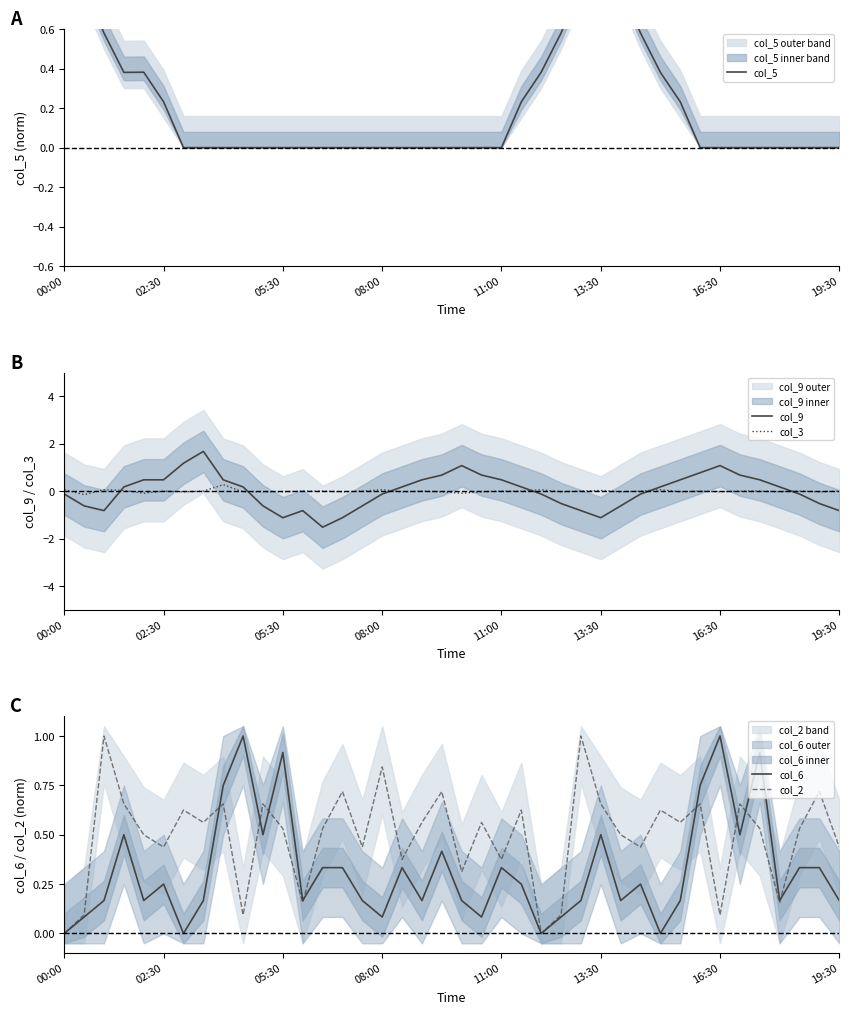

True or false: col_2 has a value of 1.2 at 08:00.

False